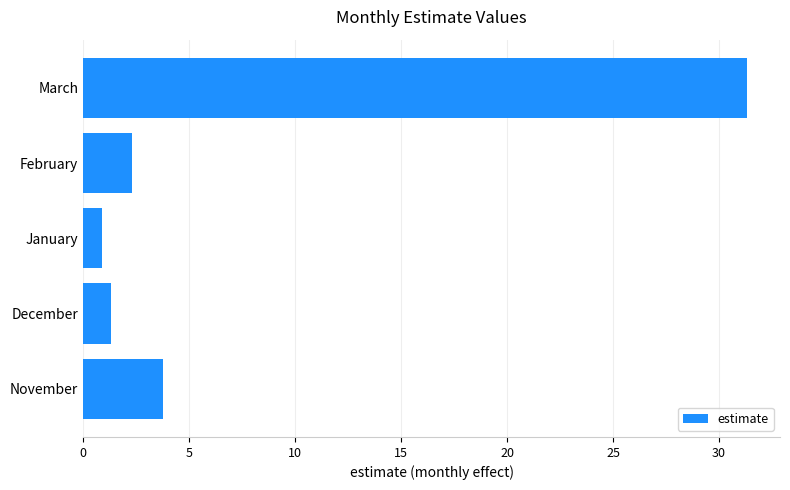

What is the sum of the values at December and March?

32.6